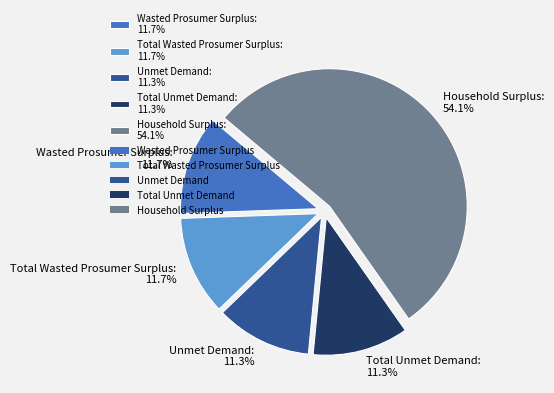

What is the largest slice in the pie chart?

Household Surplus